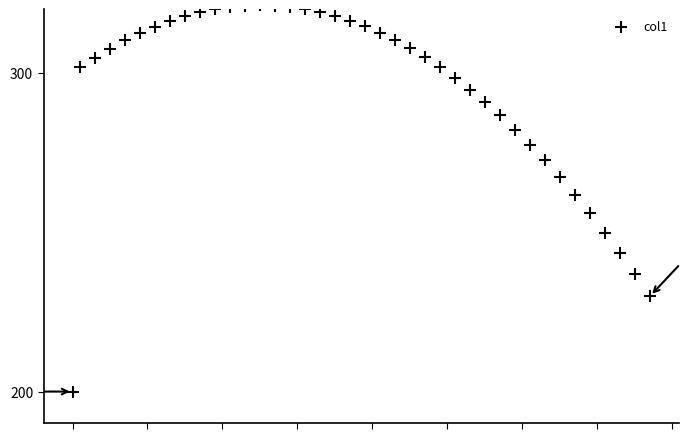

What is the range of X values (max minus min)?

38577.0